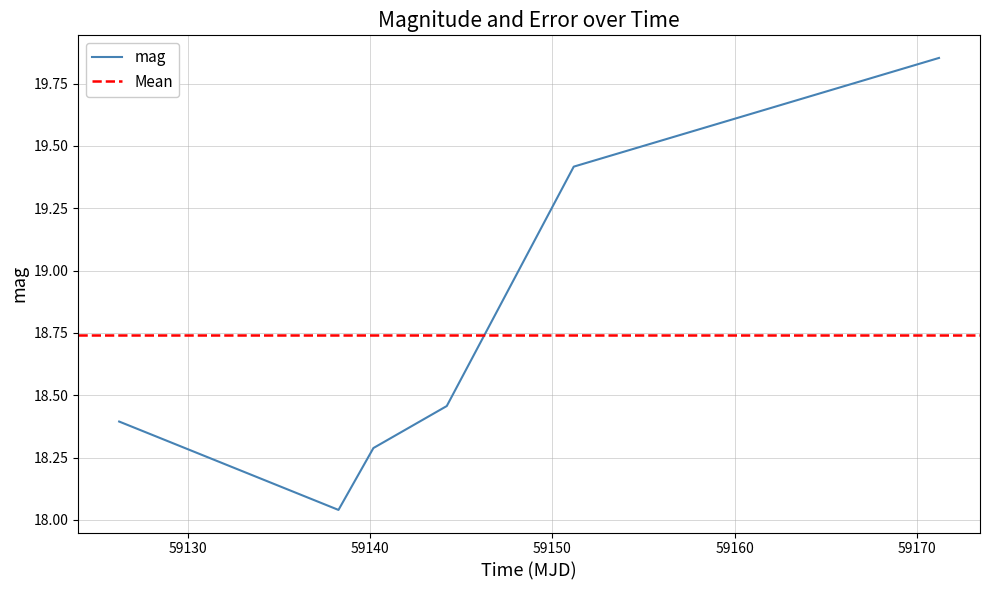

Read the value at 59140.

18.3